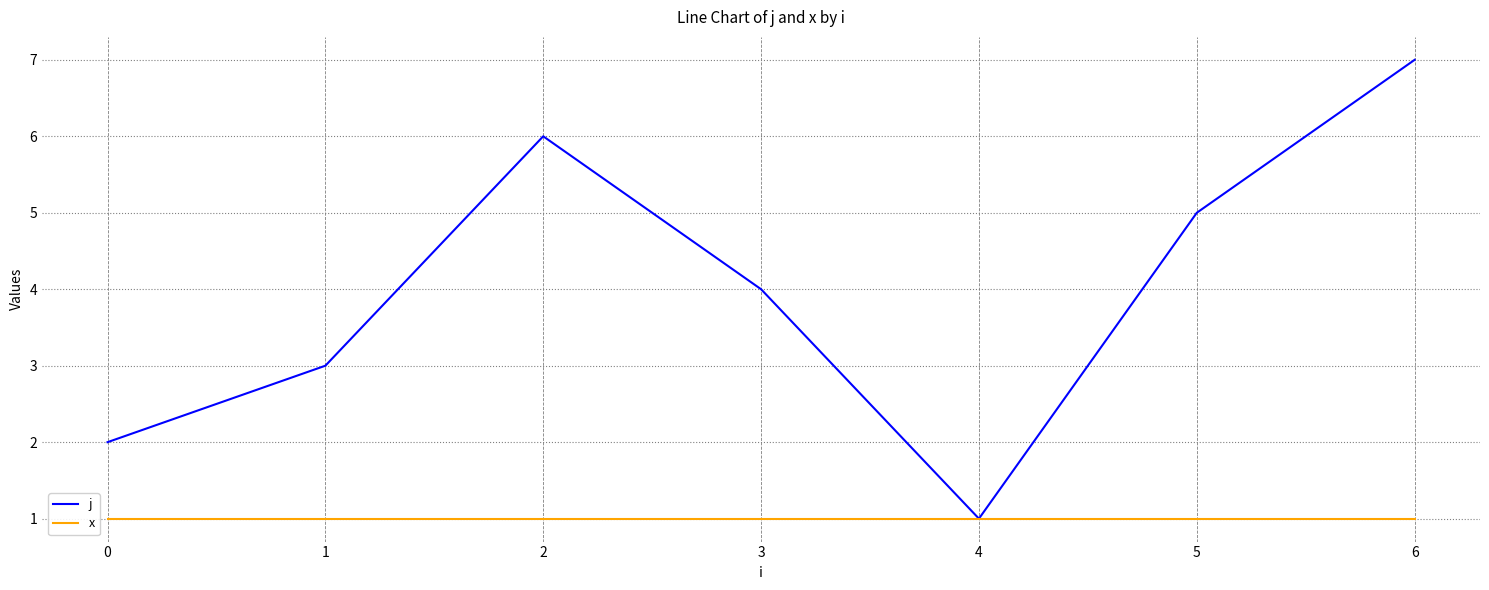

Which category has the highest value across all series?

6